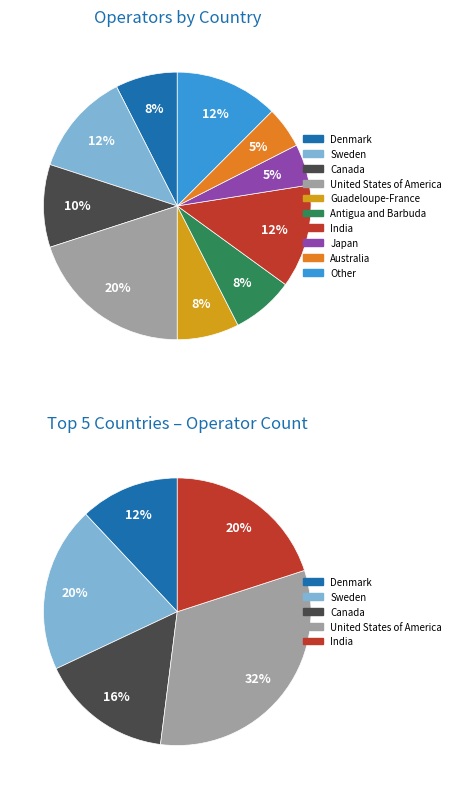

What percentage is the Canada slice, to the nearest percent?

10%